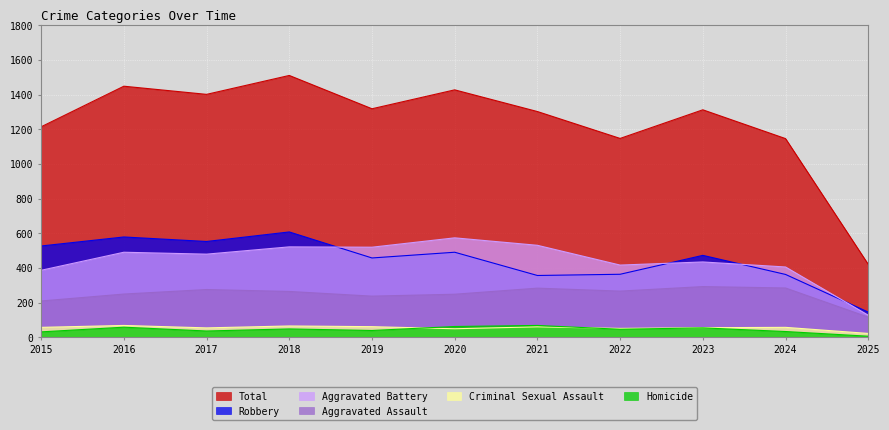

List the labels in order of Homicide value, largest first.

2021, 2020, 2016, 2023, 2018, 2022, 2019, 2017, 2024, 2015, 2025